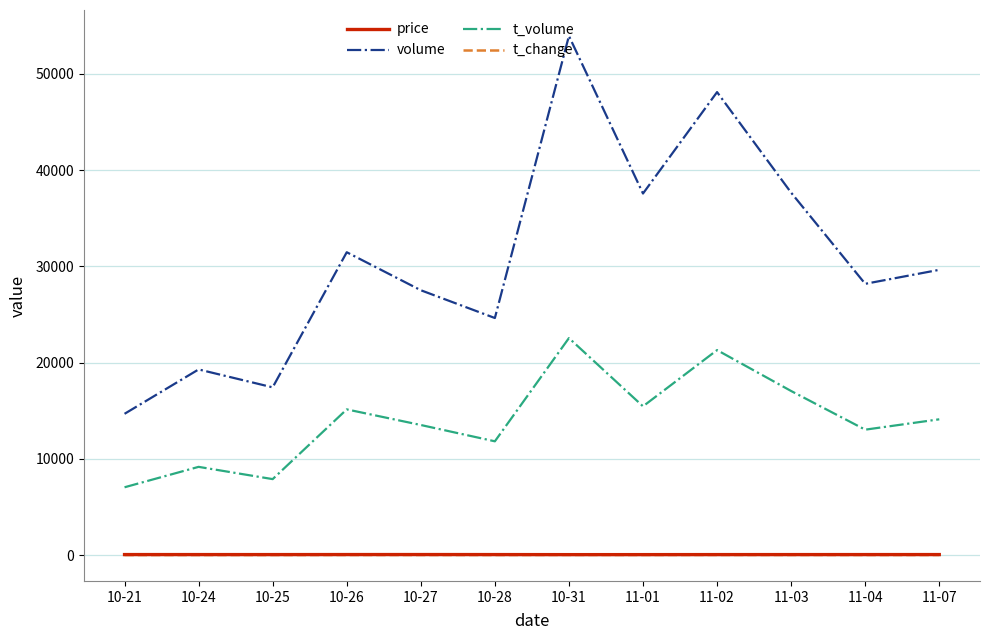

Which series has the largest total across all categories?

volume